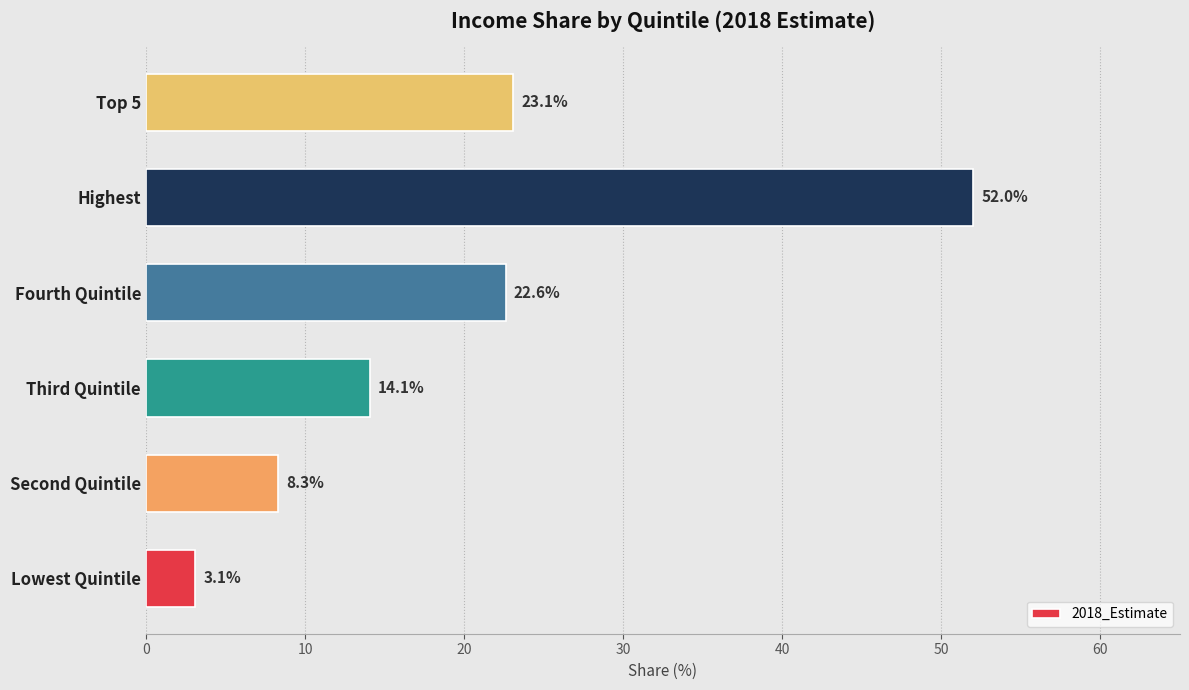

Count the number of categories in the chart.

6